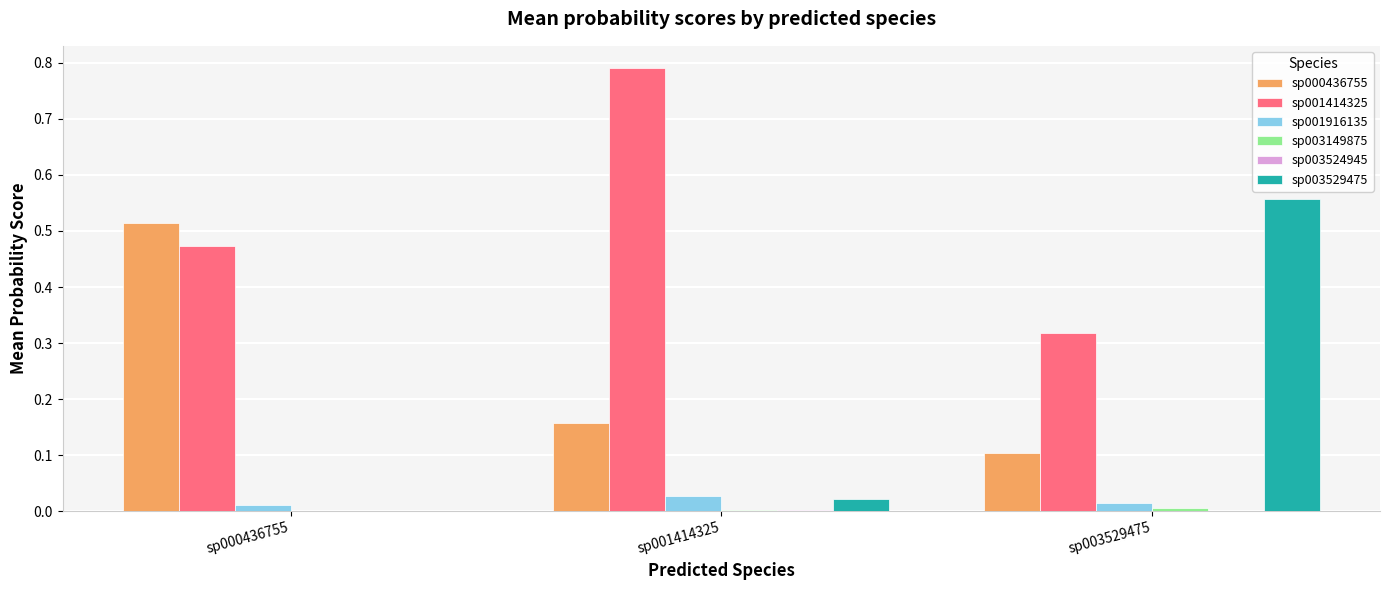

Is the value of sp001414325 at sp000436755 greater than the value of sp000436755 at sp001414325?

Yes